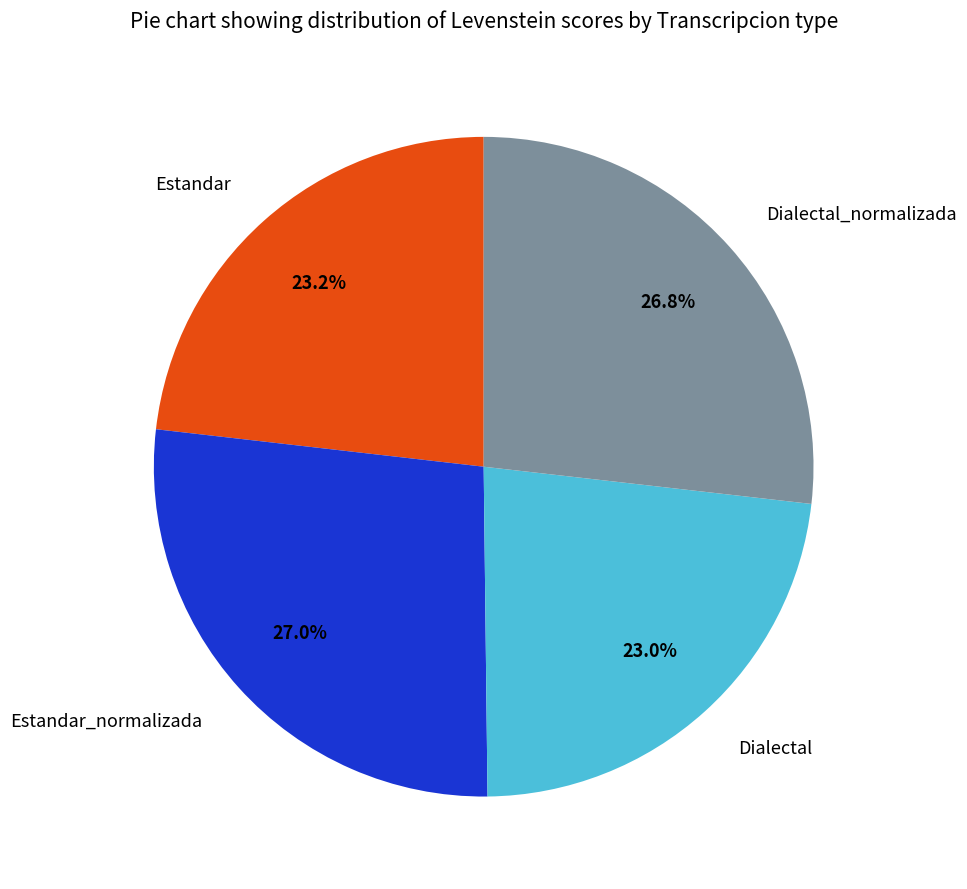

How many segments does this pie chart have?

4